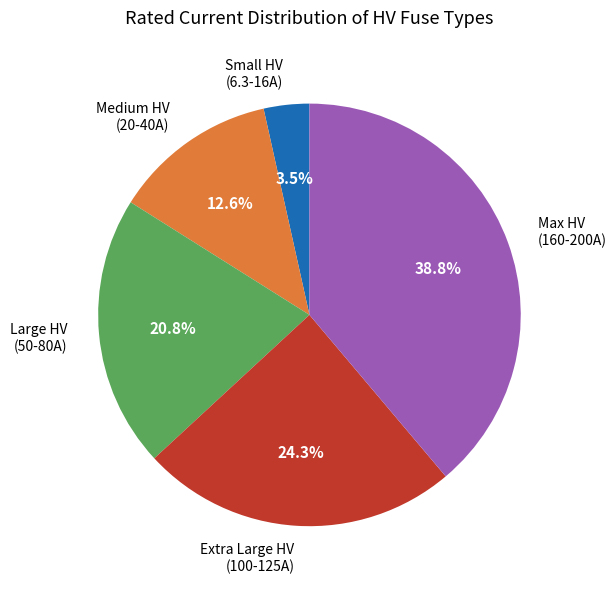

Which category has the smallest portion of the pie?

Small HV (6.3-16A)